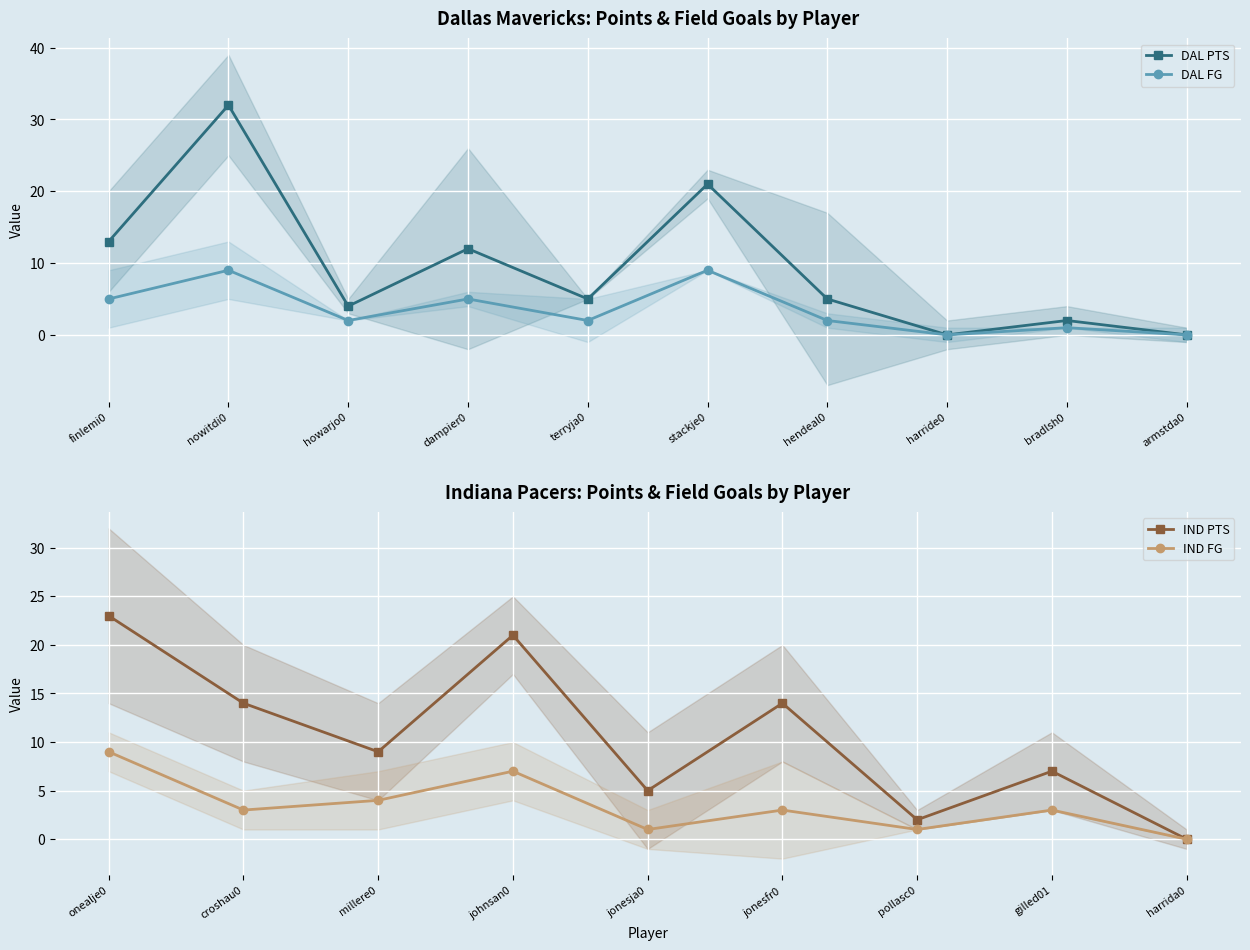

True or false: DAL FG has a value of 0 at armstda0.

True